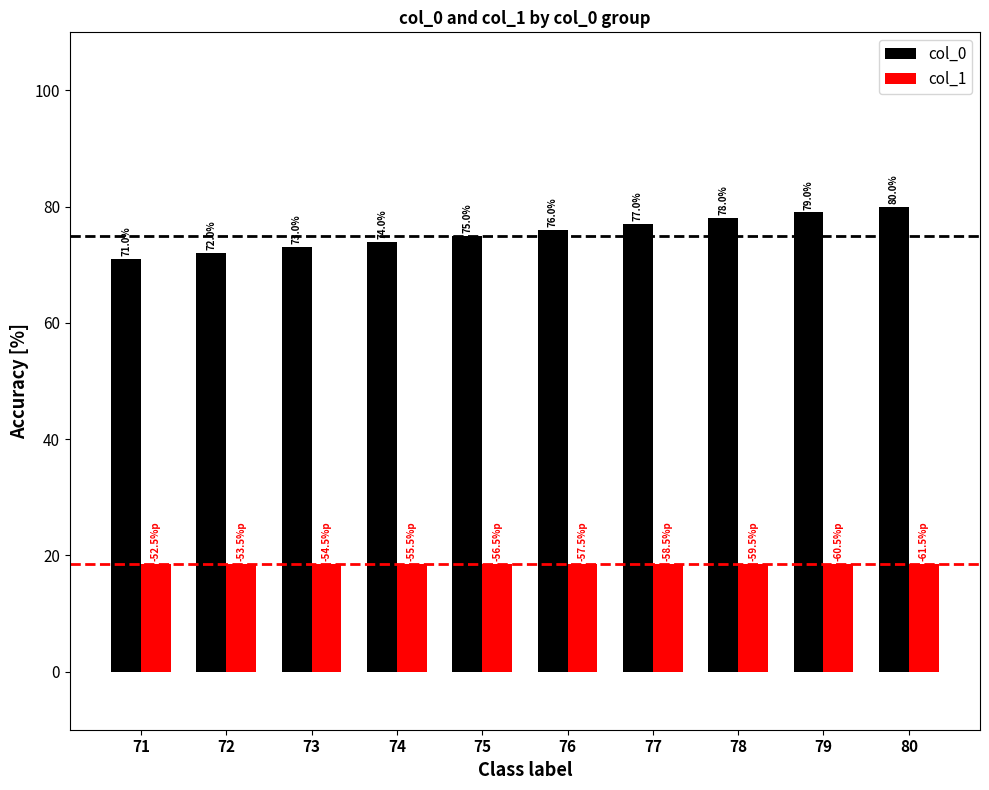

Read the col_1 value at 79.

18.5